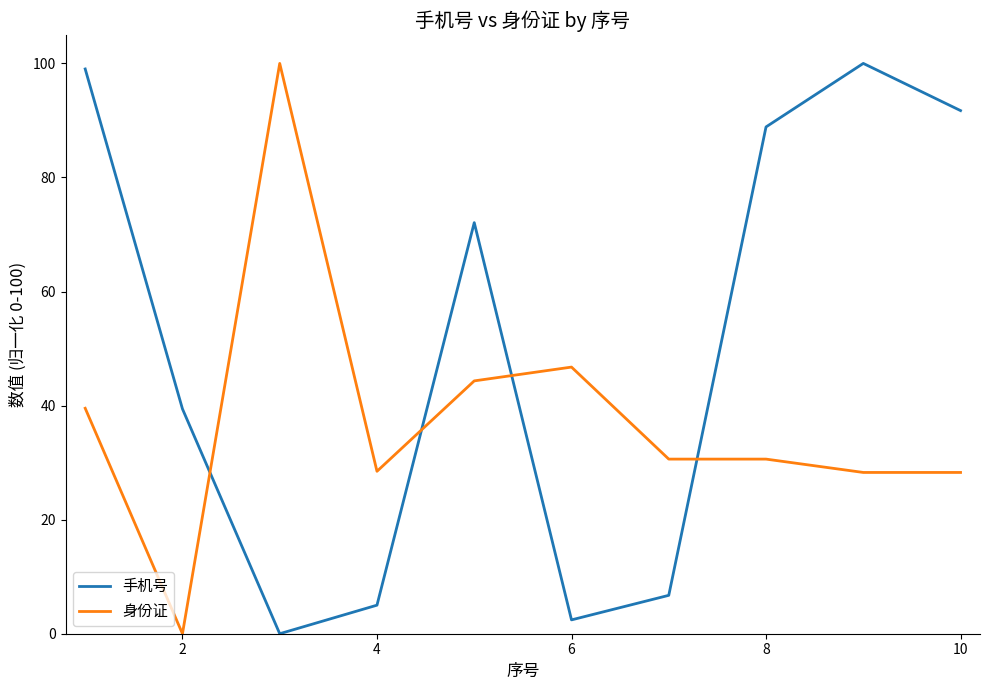

What is the maximum value for 身份证?

100.0